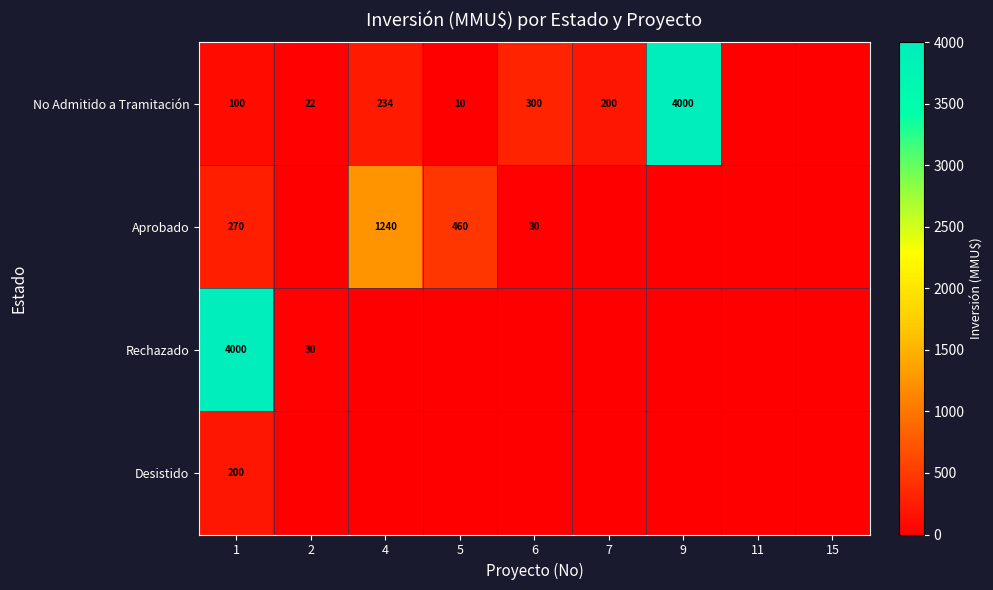

Is it true that Desistido equals 200 at 1?

True